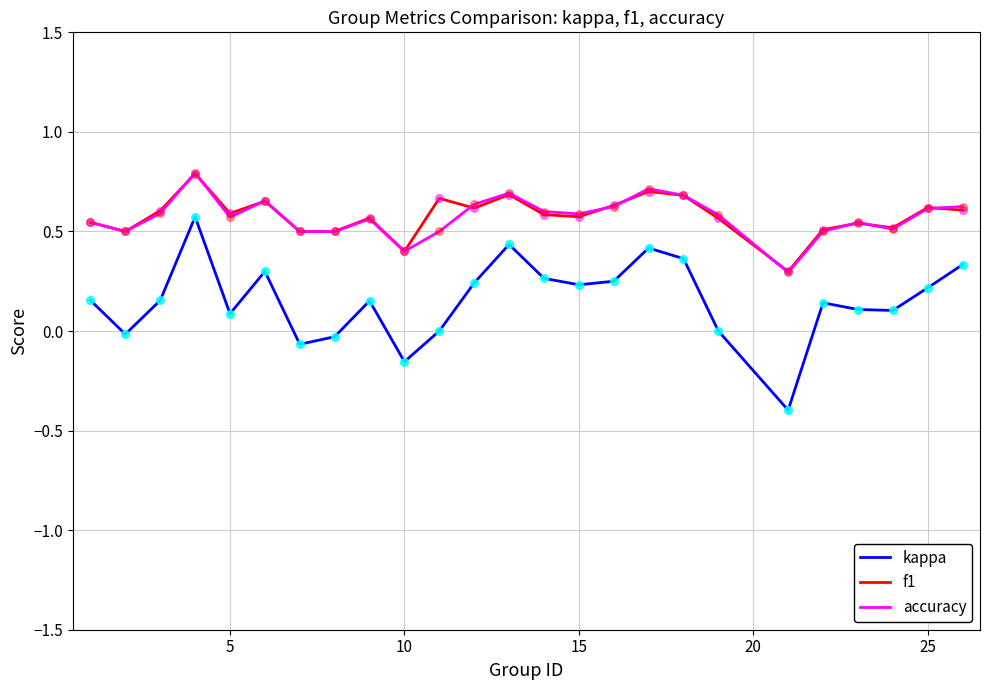

True or false: f1 and kappa intersect in this chart.

False